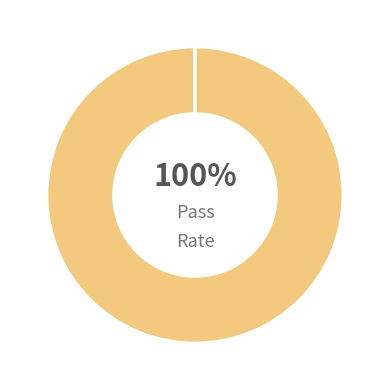

Is there a majority slice in this chart?

Yes